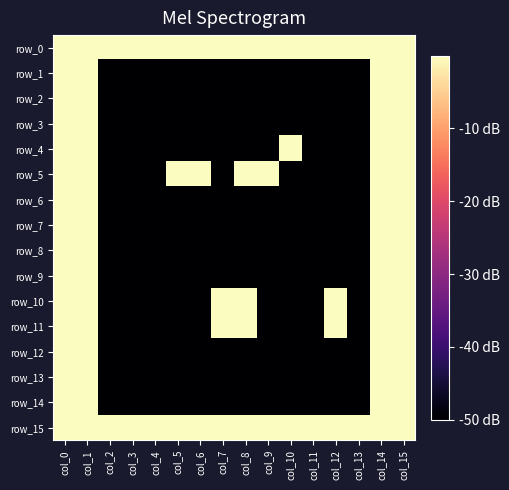

What is the minimum value for row_12?

-50